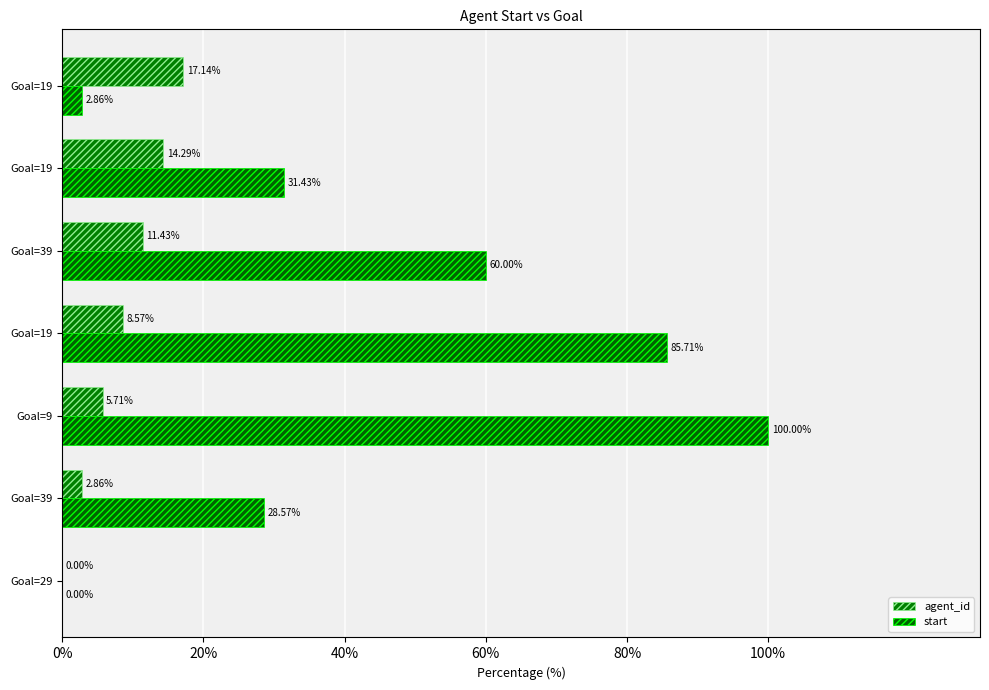

How many data points in start are above 31?

4